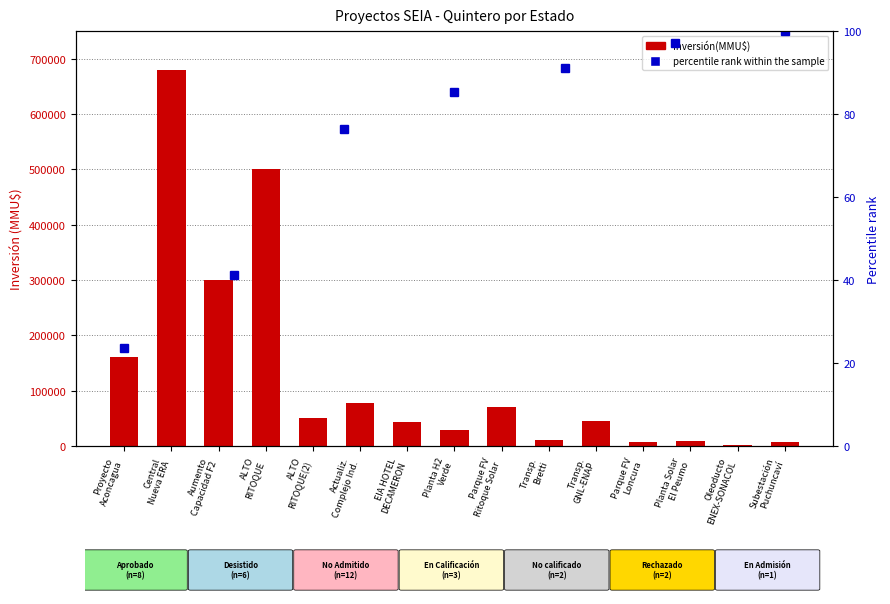

True or false: the data shows 811506 at ALTO RITOQUE.

False